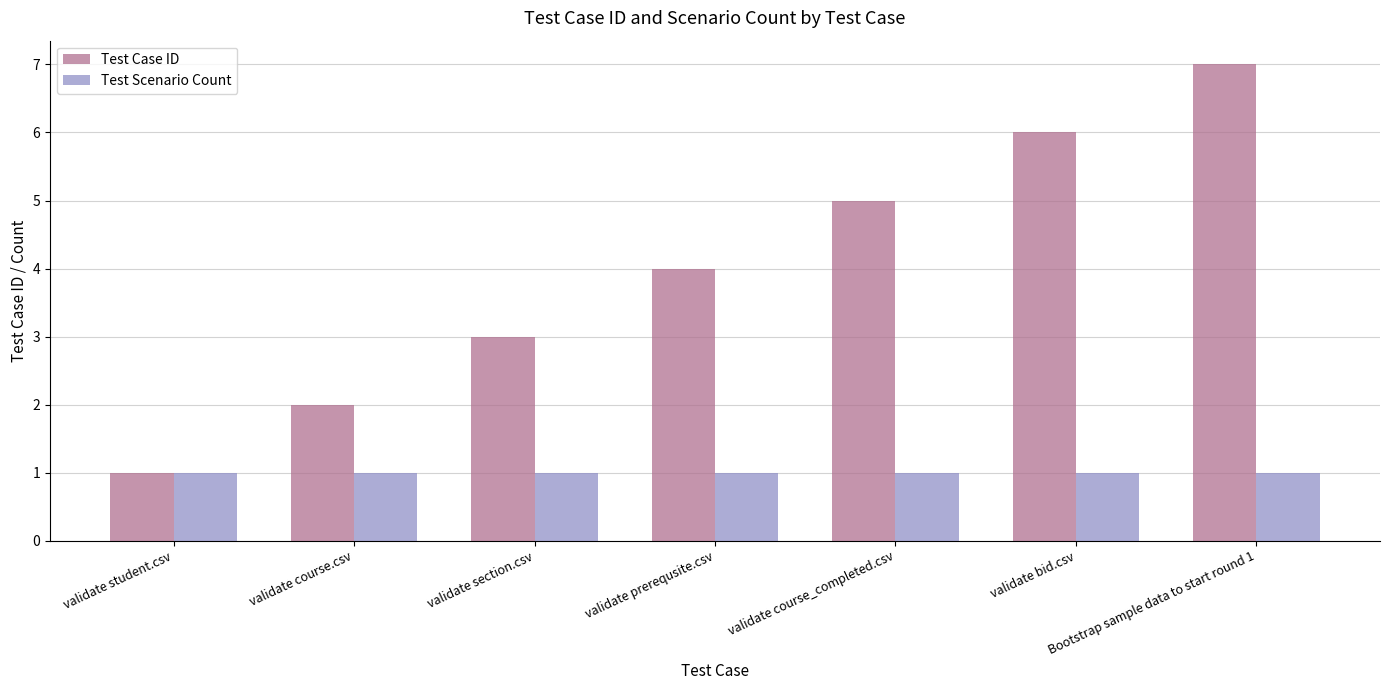

What is the approximate value of Test Case ID at validate bid.csv?

6